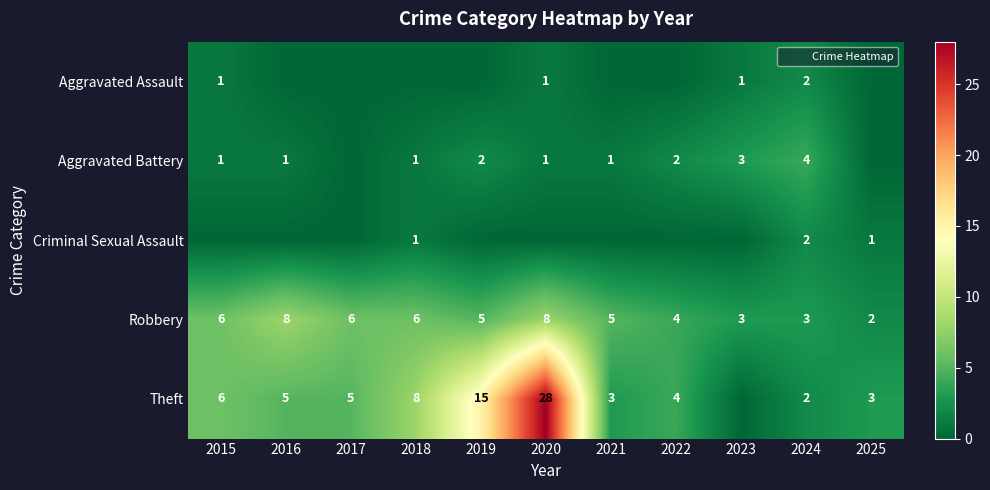

True or false: Robbery has a value of 6 at 2016.

False